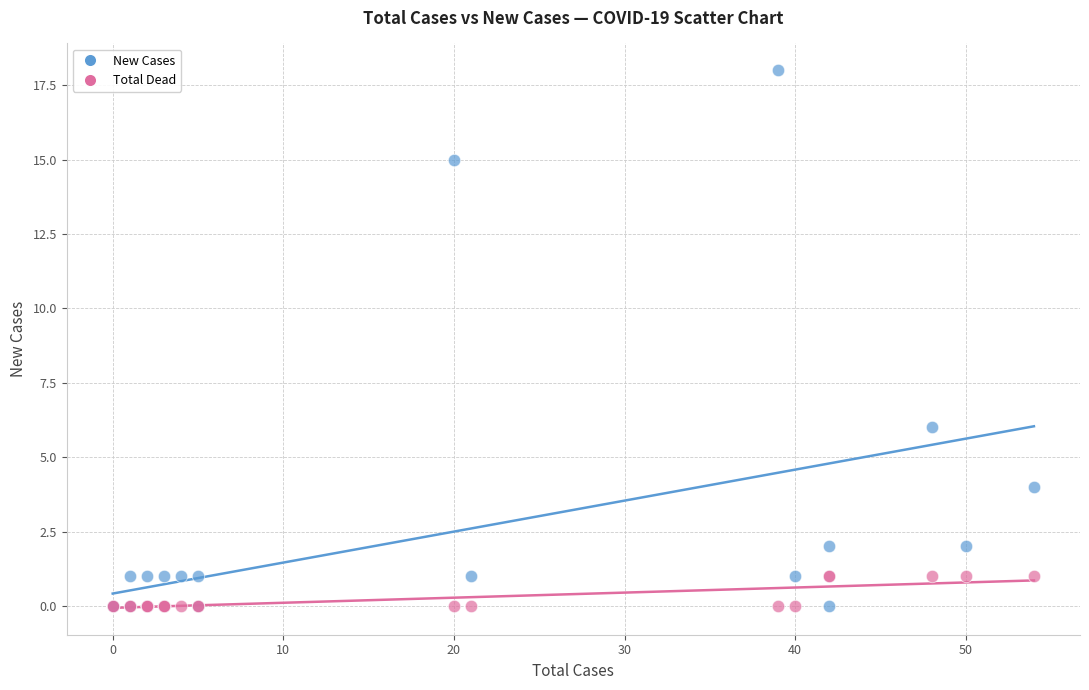

Across all series, what Y value is closest to 9?

6